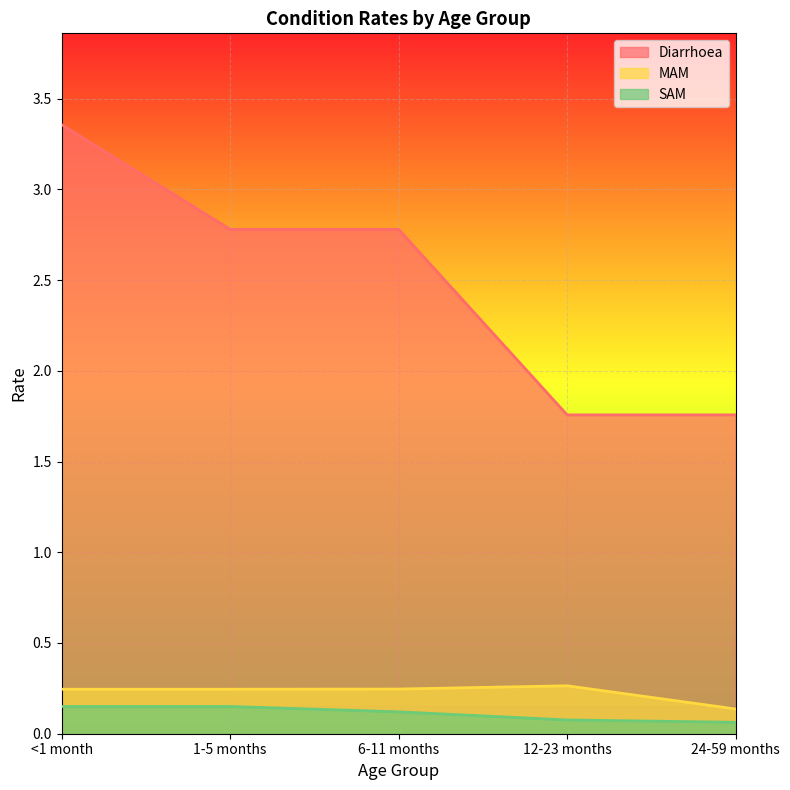

How many data points does each series have?

5